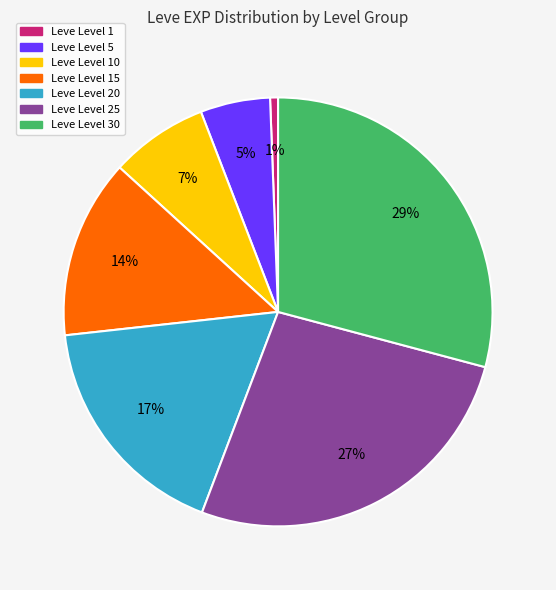

Do Leve Level 1 and Leve Level 5 together represent more than half of the pie?

No